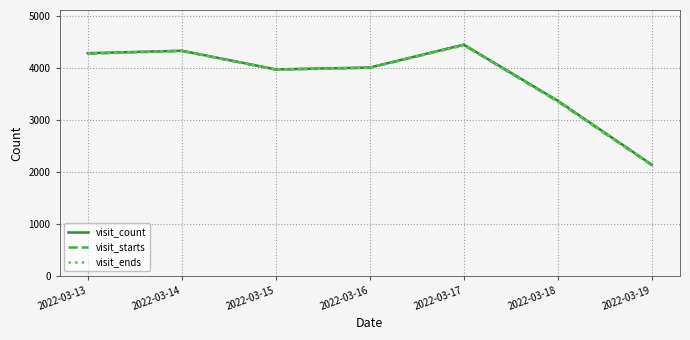

At which label is visit_count closest to 3288?

2022-03-18